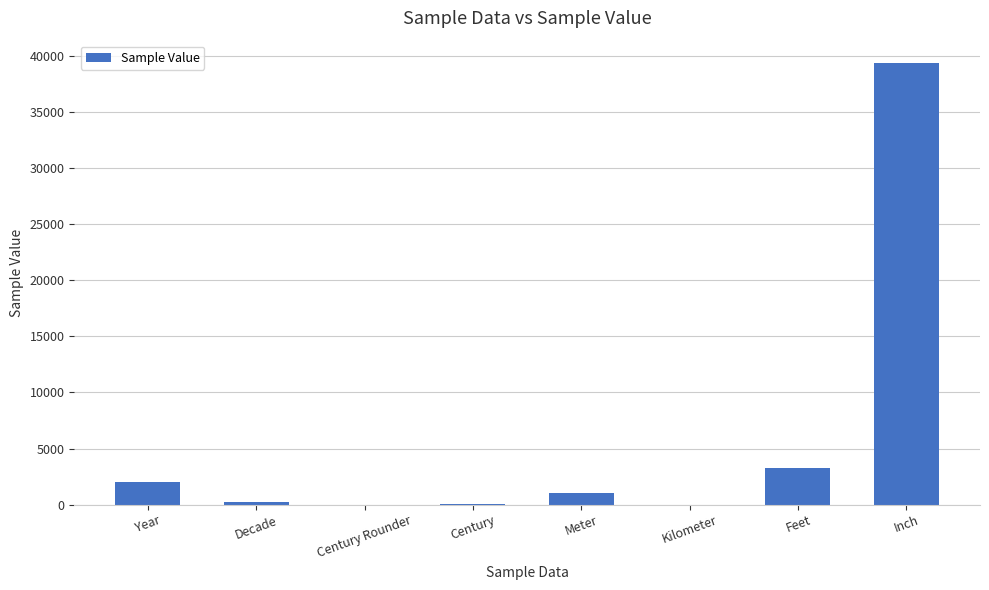

What is the average value?

5737